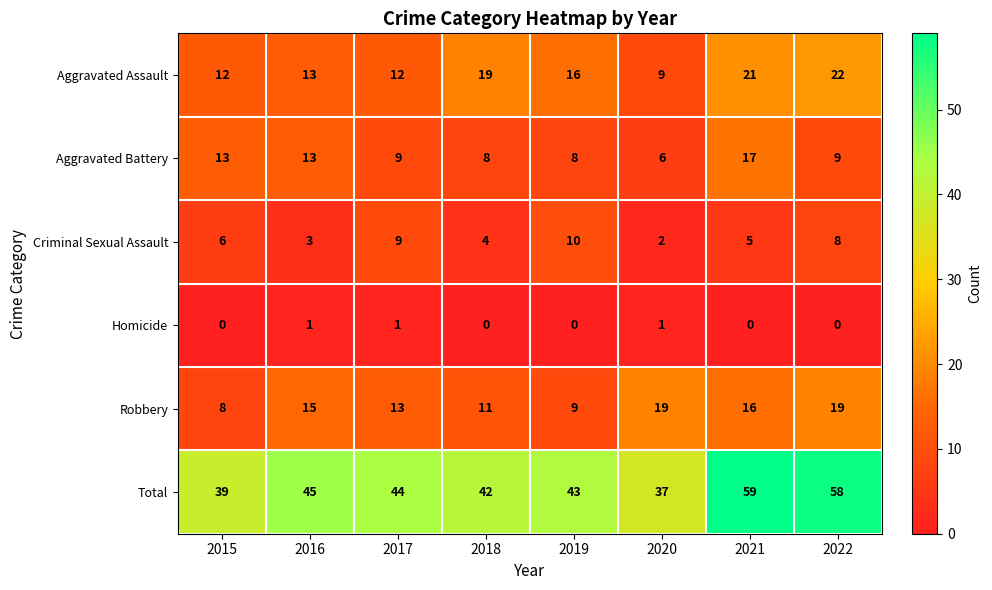

List the series in order of their peak value, lowest first.

Homicide, Criminal Sexual Assault, Aggravated Battery, Robbery, Aggravated Assault, Total